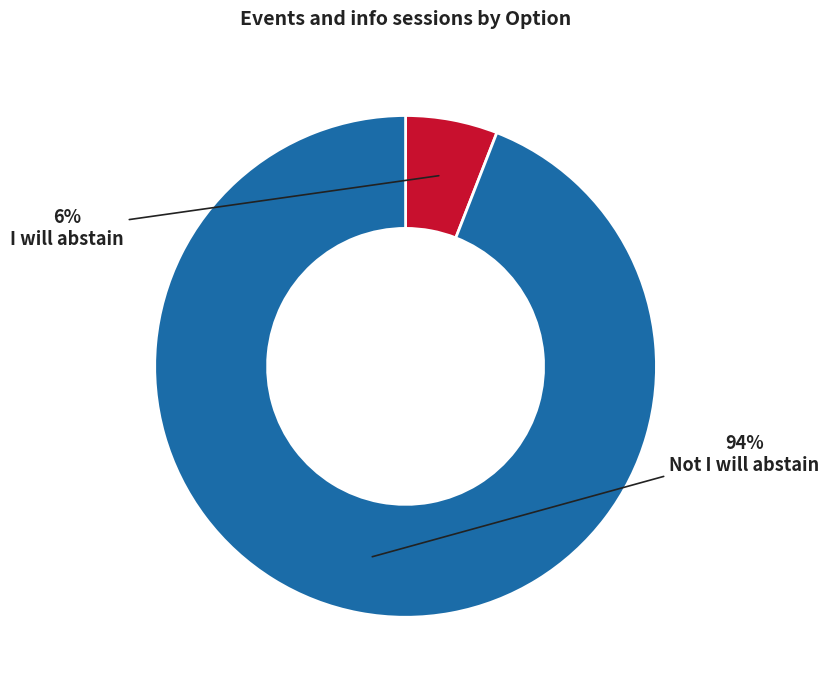

Which slice is the smallest?

I will abstain